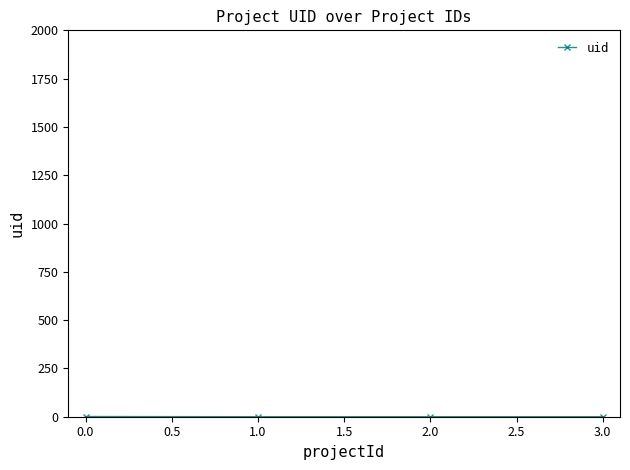

How many series are shown in this chart?

1